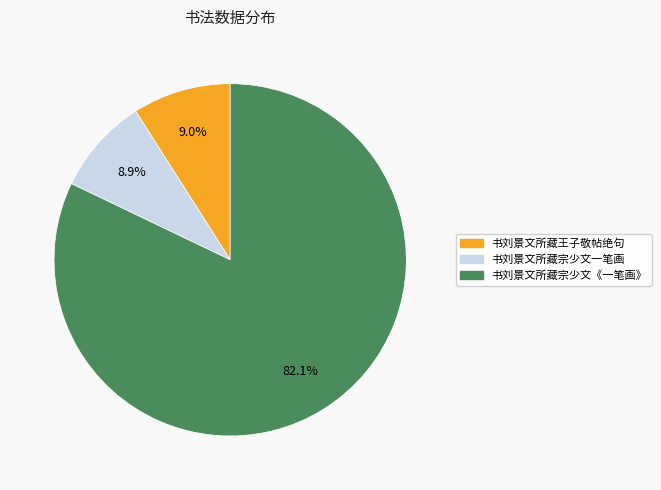

Does 书刘景文所藏宗少文一笔画 represent more than half of the total?

No